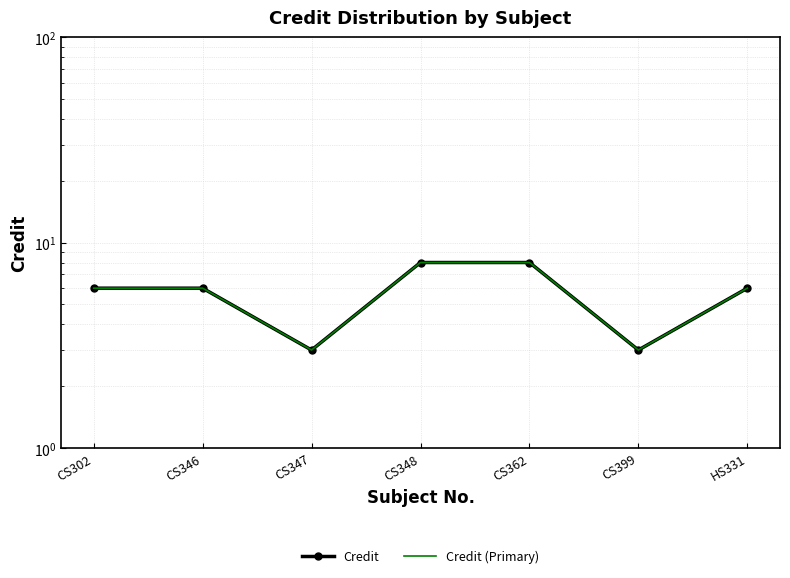

Count the Credit values in the range 3 to 8.

7